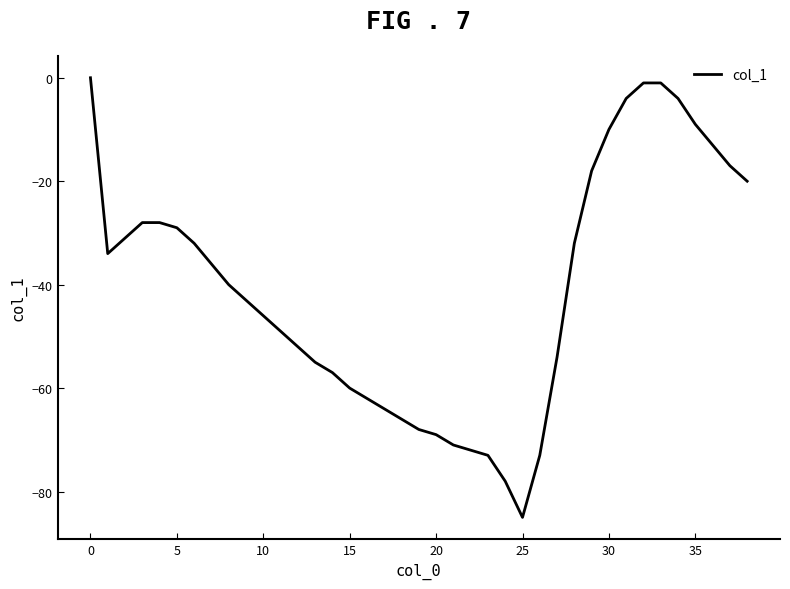

What is the difference between the maximum and second lowest values?

78